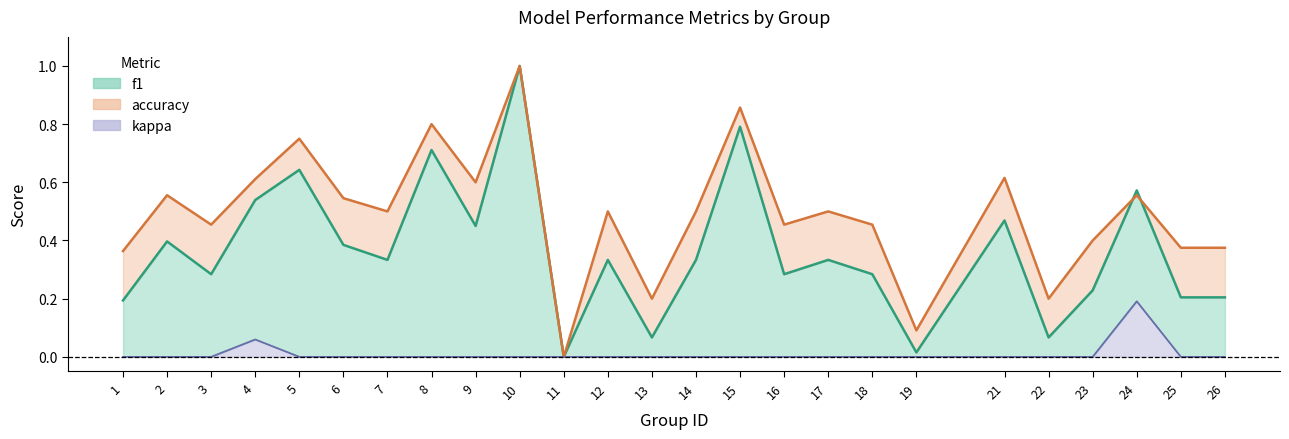

The accuracy series shows 0.5 at 12. True or false?

True